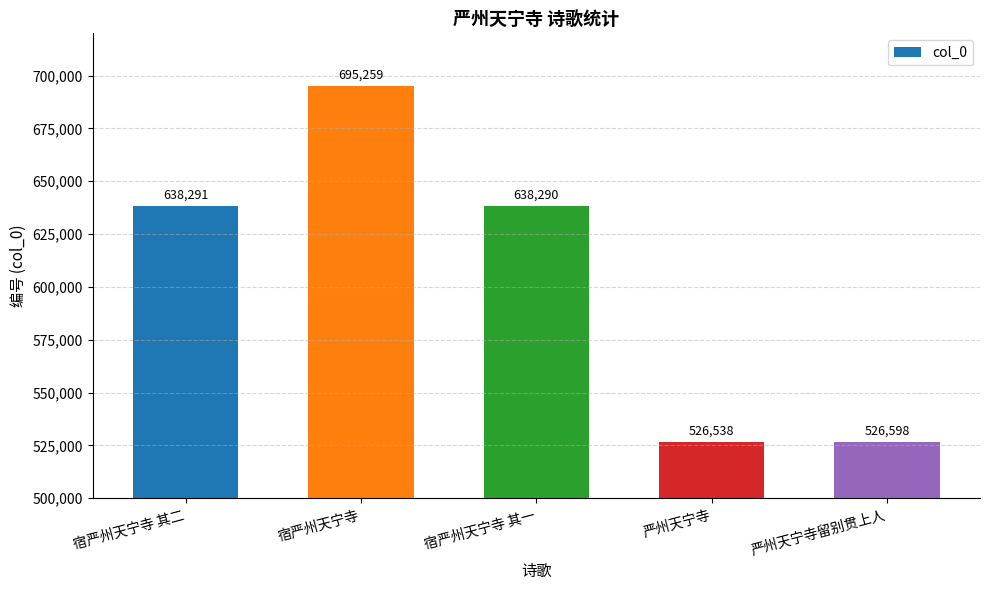

Reading left to right, list all the values displayed in this chart.

宿严州天宁寺 其二=638291	宿严州天宁寺=695259	宿严州天宁寺 其一=638290	严州天宁寺=526538	严州天宁寺留别贯上人=526598